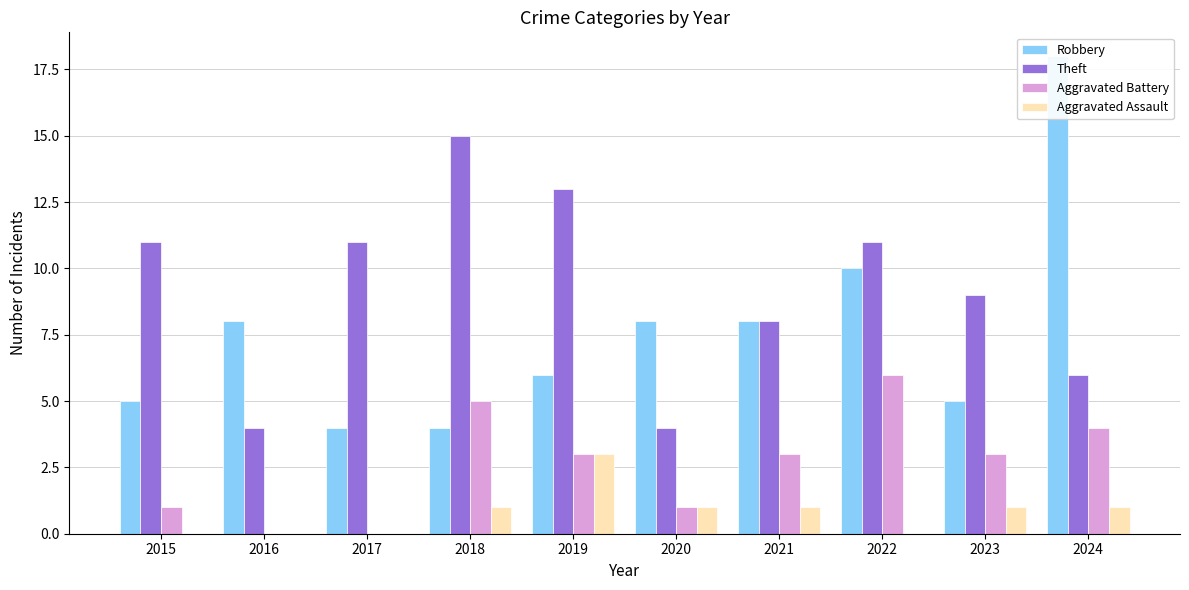

What is the sum of all Theft values?

92